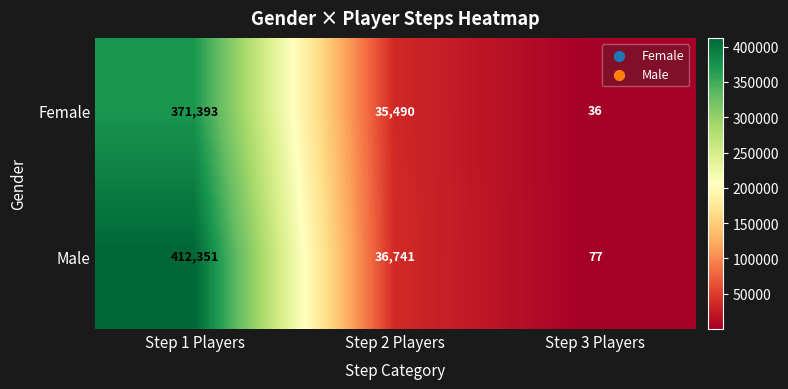

What is the sum of all Male values?

449169